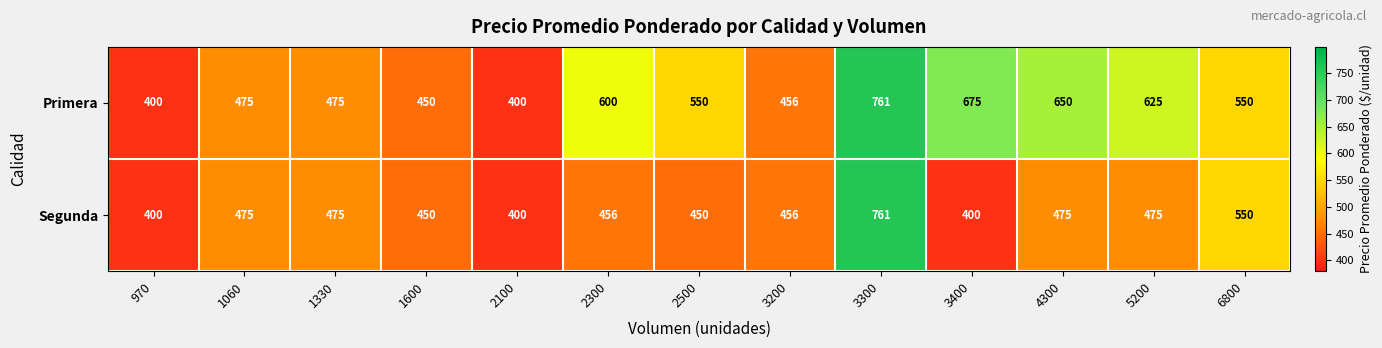

What is the difference between the maximum and minimum values in the Primera series?

361